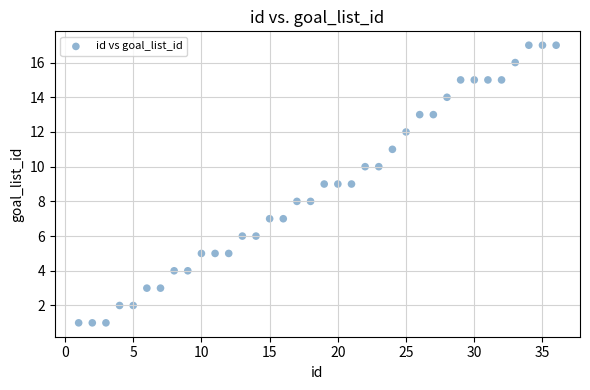

What is the range of X values (max minus min)?

35